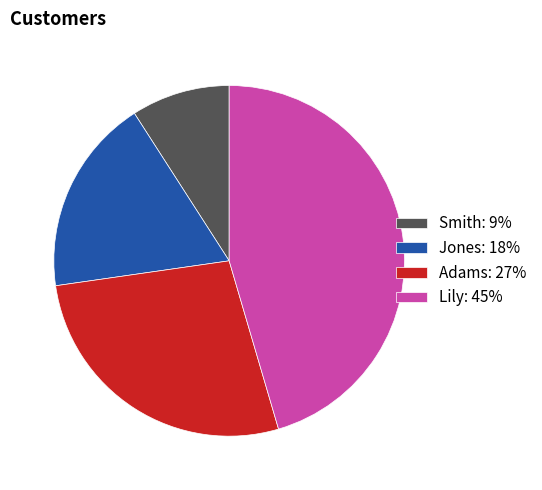

Does any single category account for the majority?

No